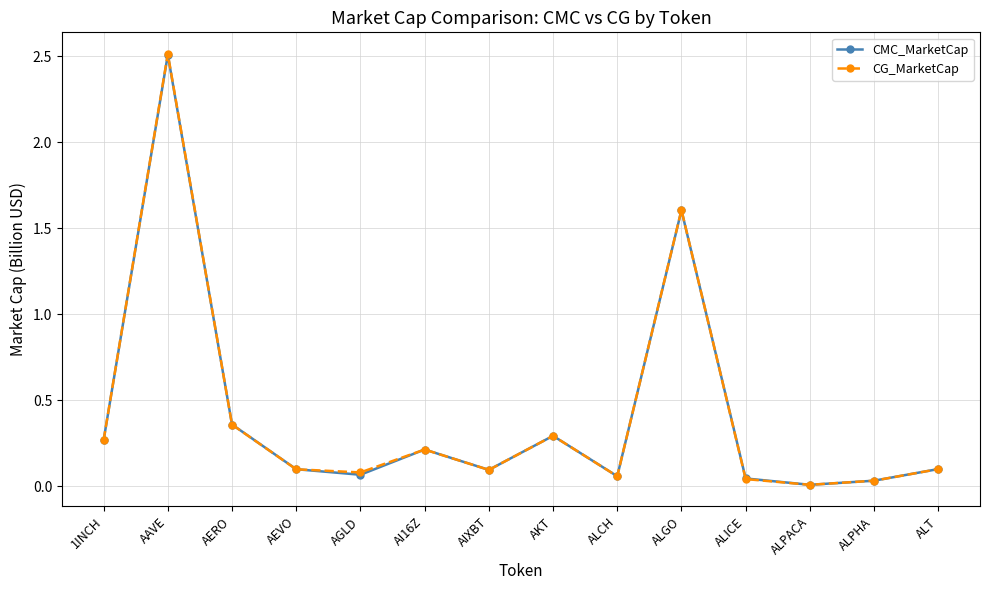

Is it true that CMC_MarketCap equals 0.1 at 1INCH?

False